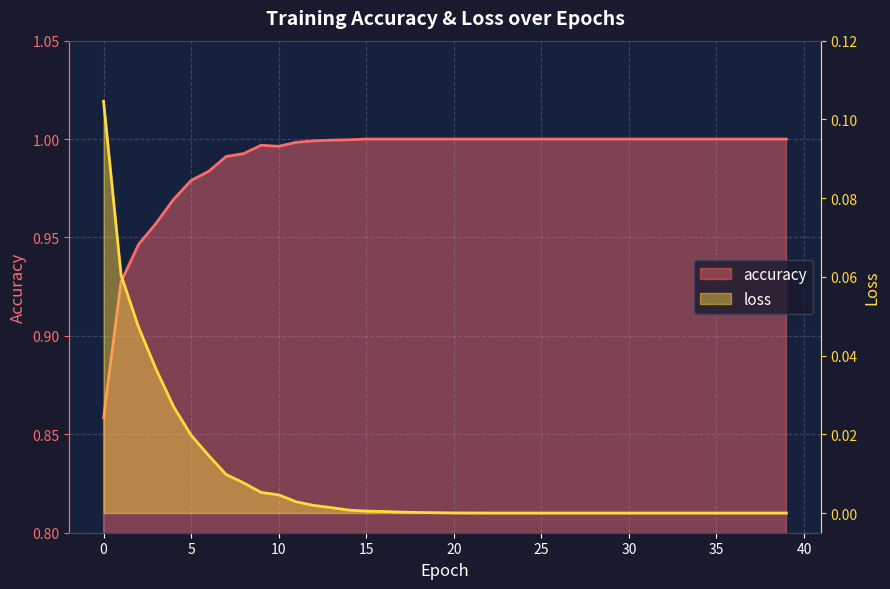

Rank the categories by loss value from highest to lowest.

0, 1, 2, 3, 4, 5, 6, 7, 8, 9, 10, 11, 12, 13, 14, 15, 16, 17, 18, 19, 20, 21, 22, 23, 24, 25, 26, 27, 28, 29, 30, 31, 32, 33, 34, 35, 36, 37, 38, 39